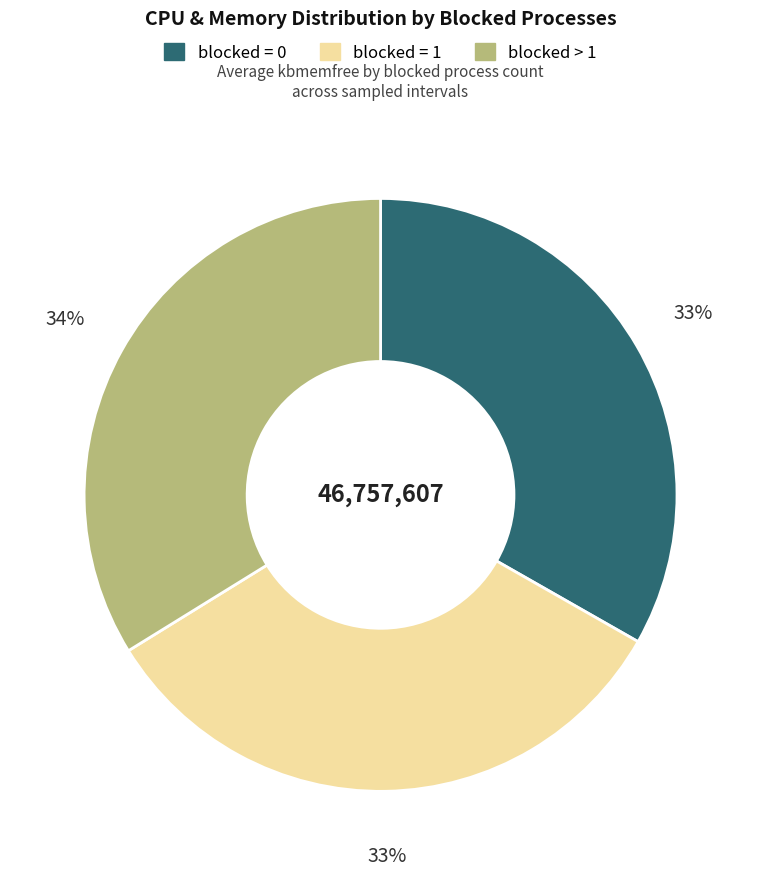

To the nearest percent, what portion does blocked = 0 represent?

33%